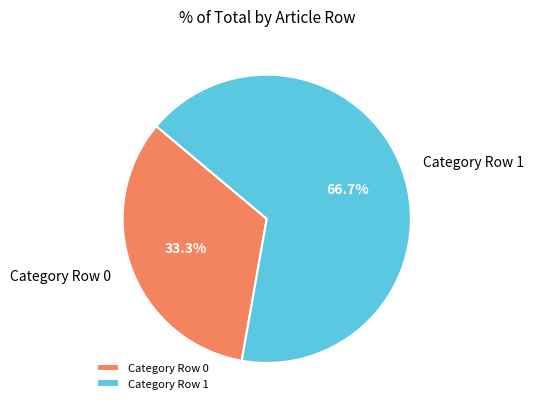

How many segments does this pie chart have?

2